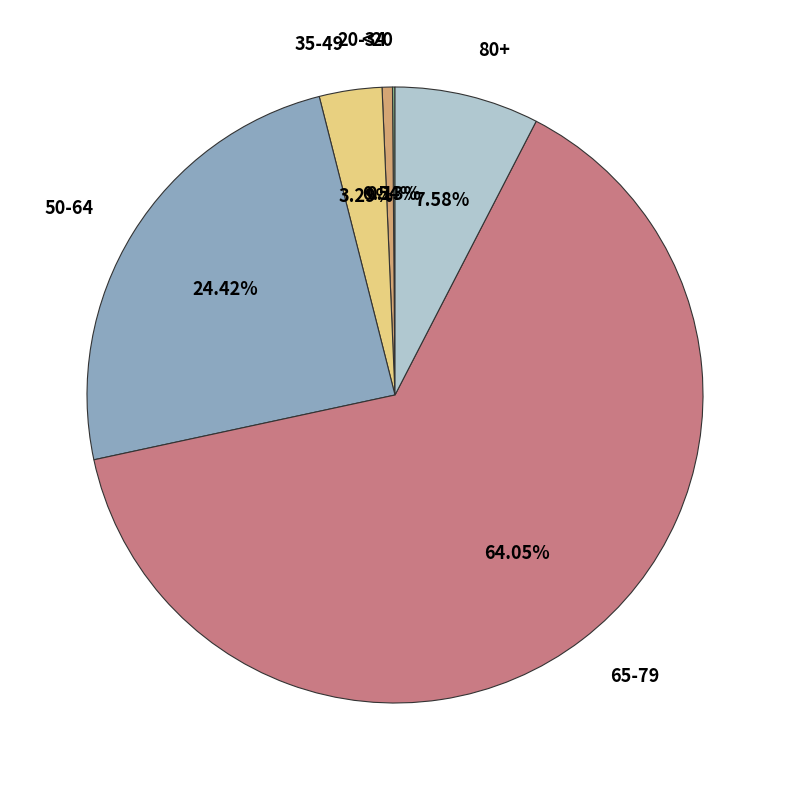

Is there a majority slice in this chart?

Yes